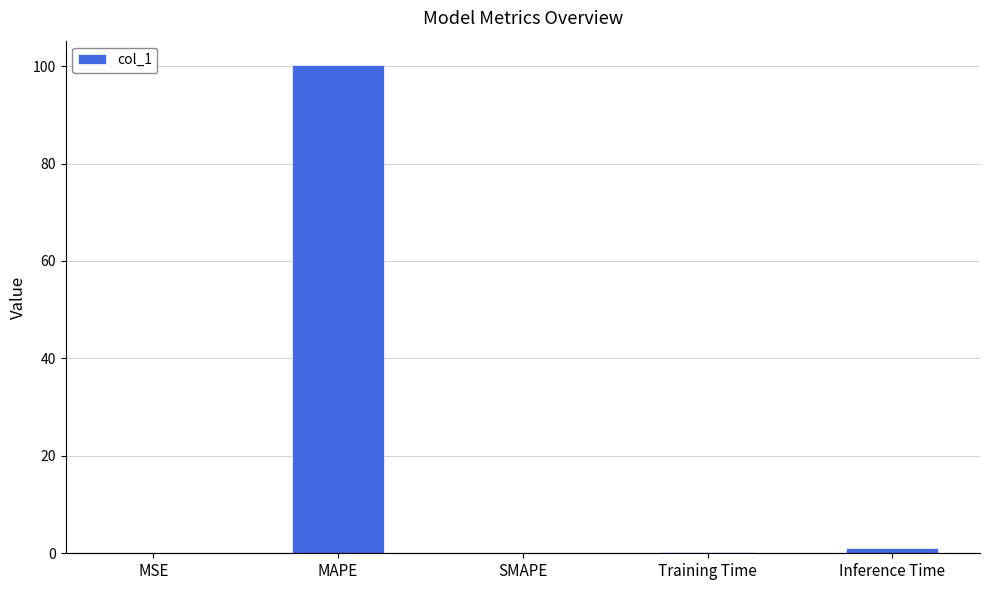

Which has a higher value, Inference Time or Training Time?

Inference Time